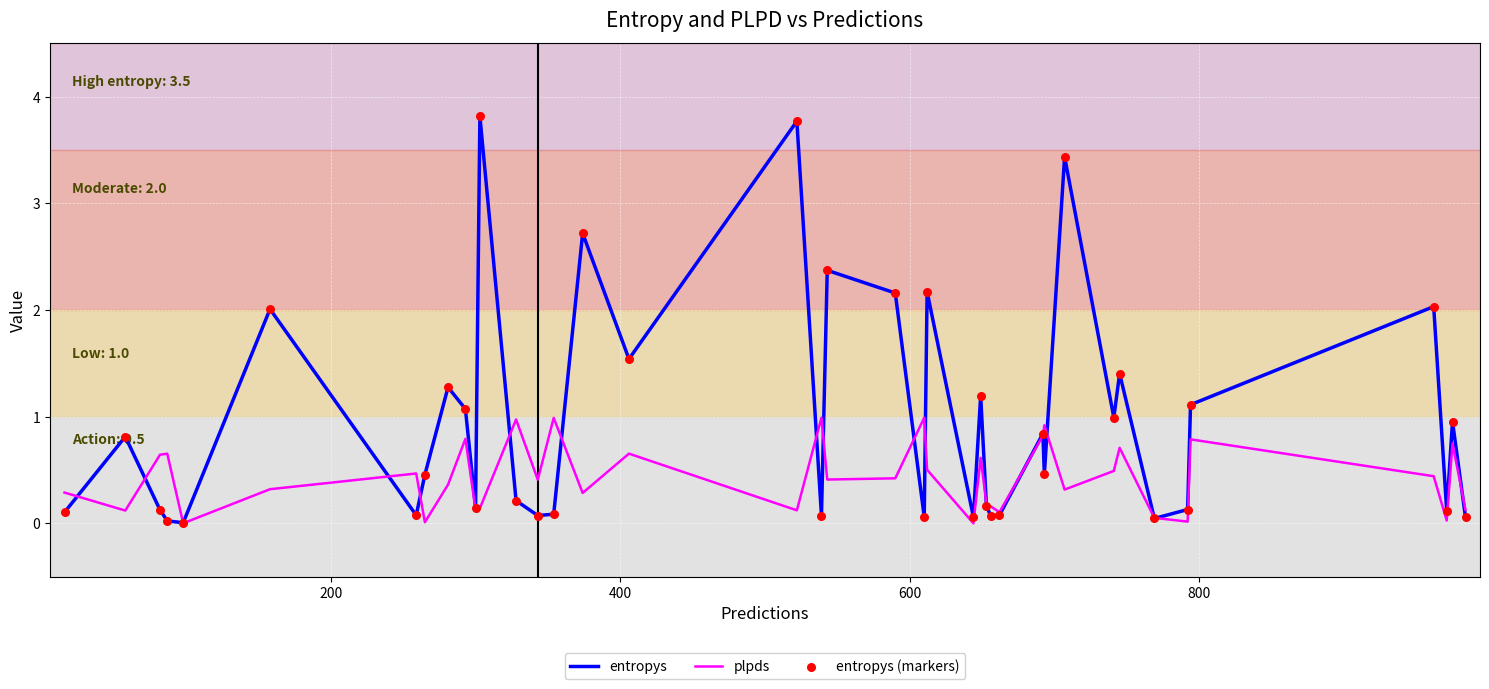

Which series has the largest range (max minus min)?

entropys